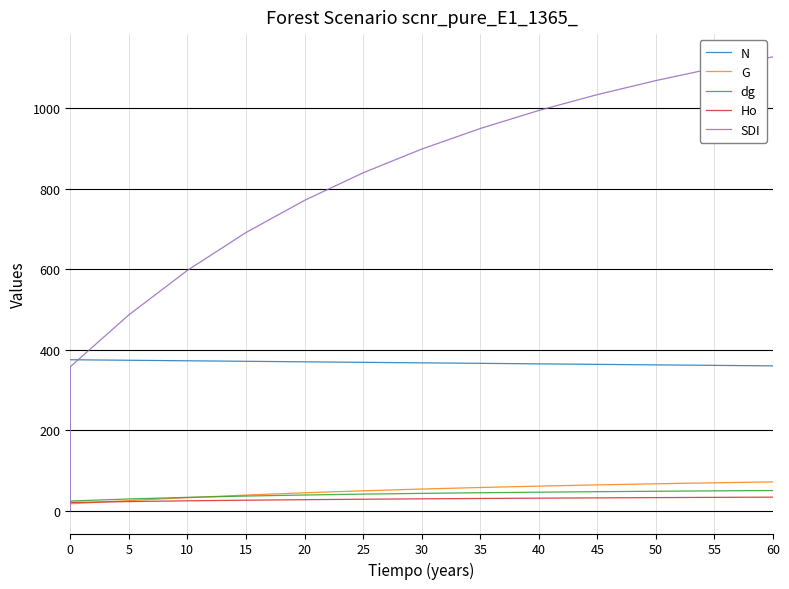

The G series shows 103.6 at 60. True or false?

False